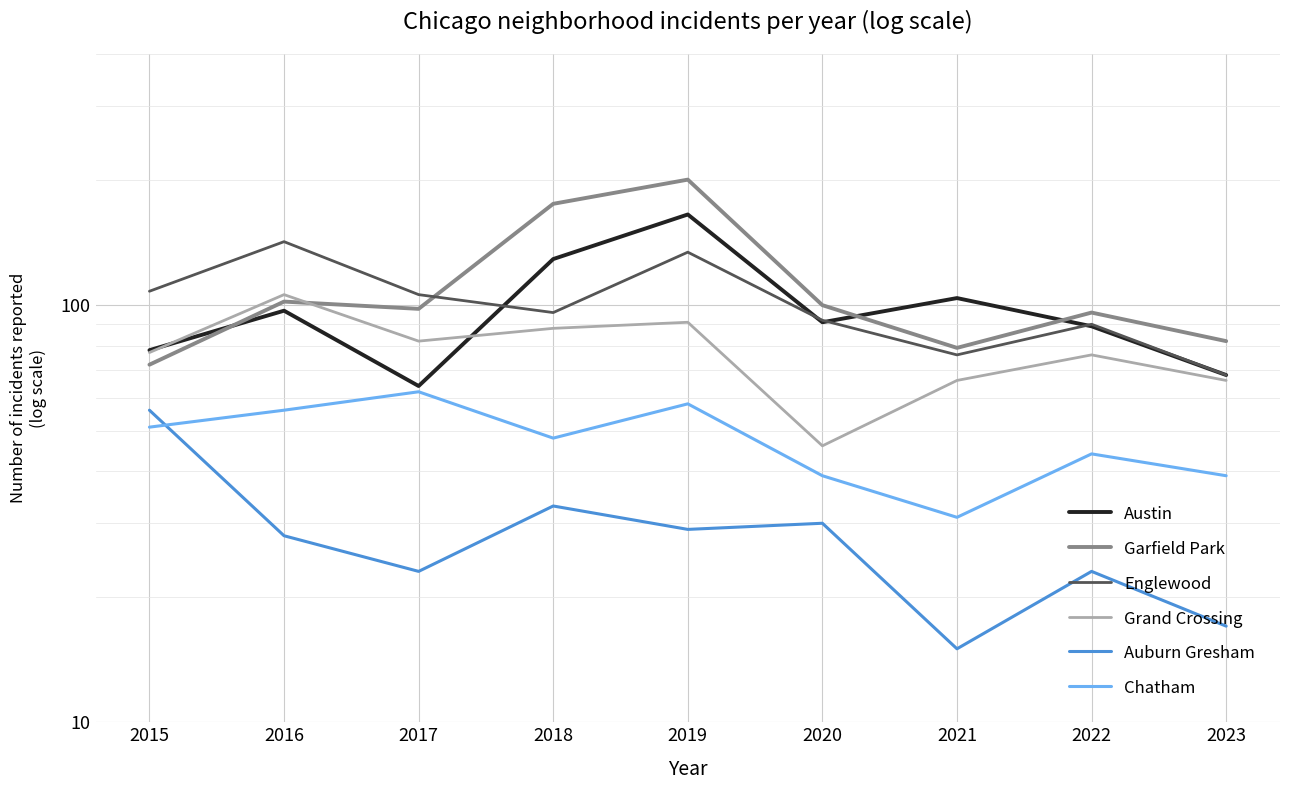

True or false: Garfield Park and Chatham intersect in this chart.

False